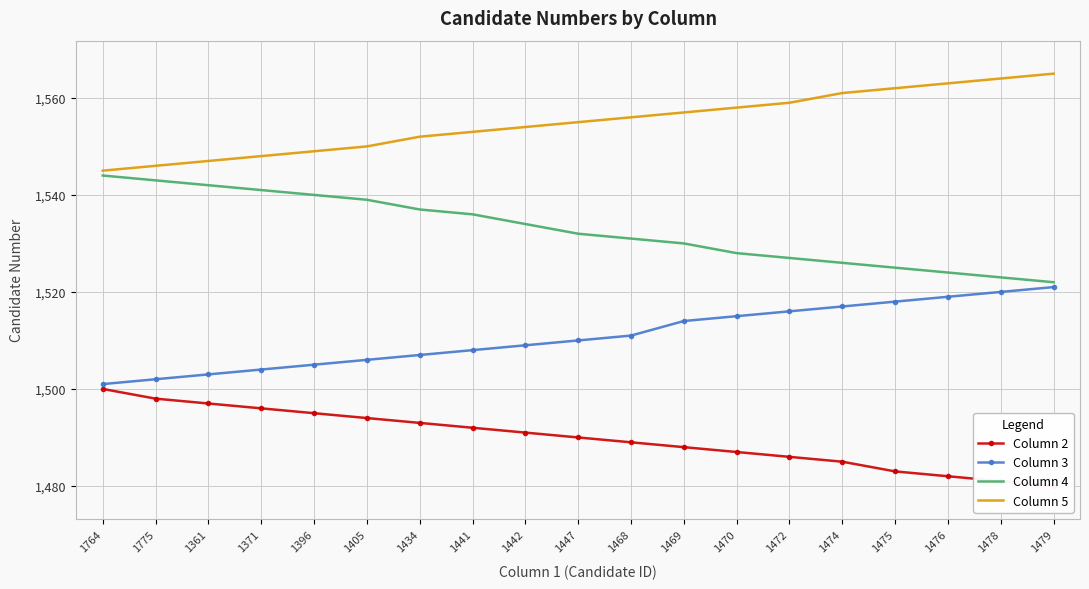

True or false: Column 4 and Column 2 cross at least once.

False